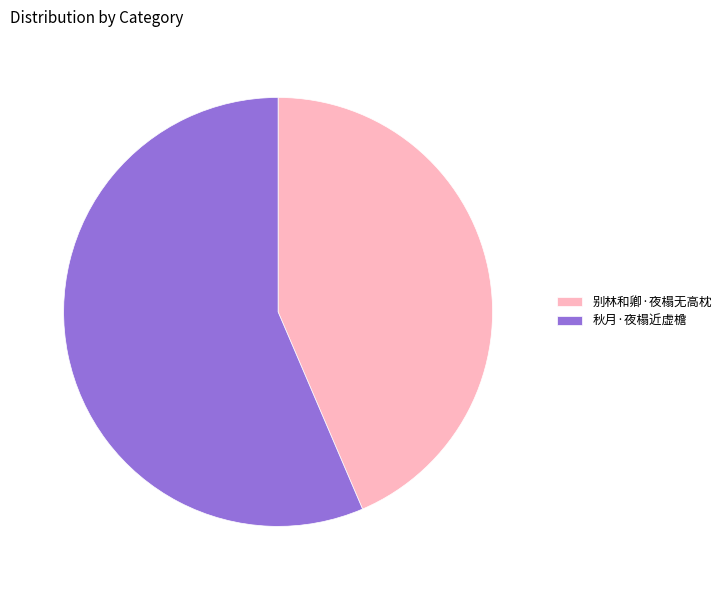

Approximately how many times larger is the value at 秋月·夜榻近虚檐 compared to 别林和卿·夜榻无高枕?

1.3